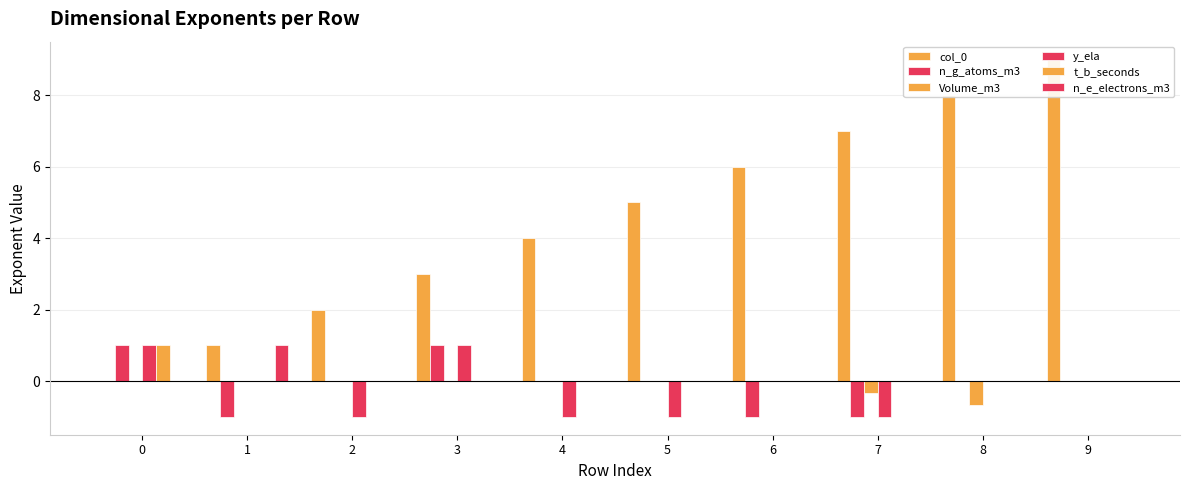

At which label is col_0 closest to 4?

4